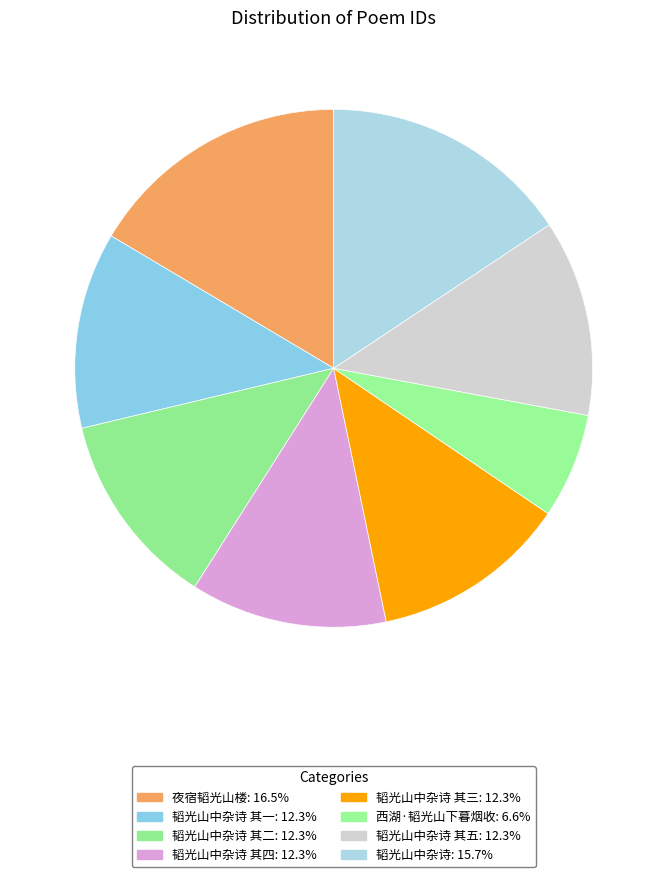

How many segments does this pie chart have?

8